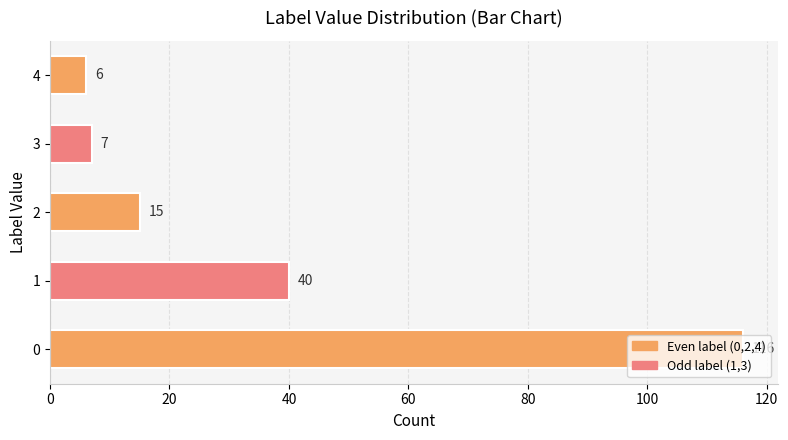

The chart shows a value of 6 at 4. True or false?

True